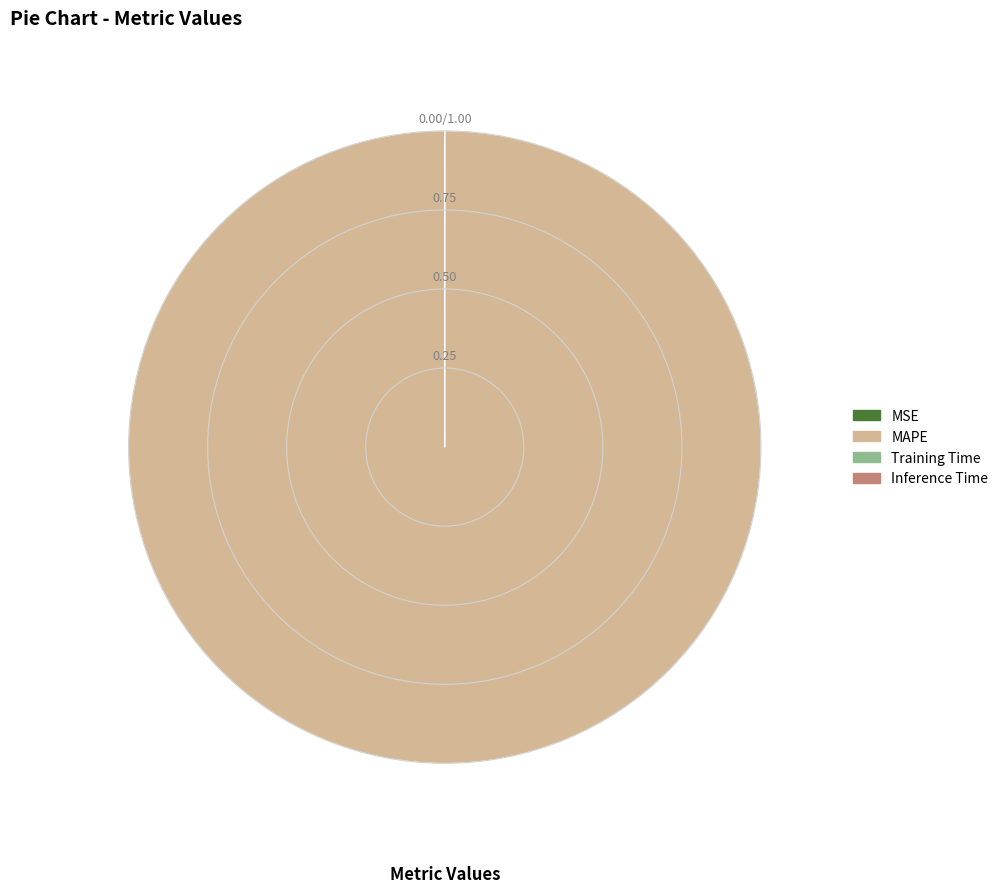

Does MAPE account for over 50% of the chart?

Yes